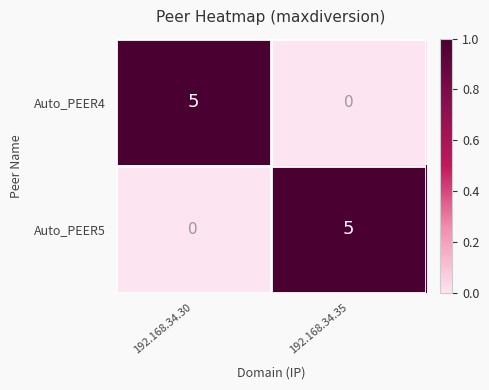

How many positive values does the Auto_PEER4 series have?

1